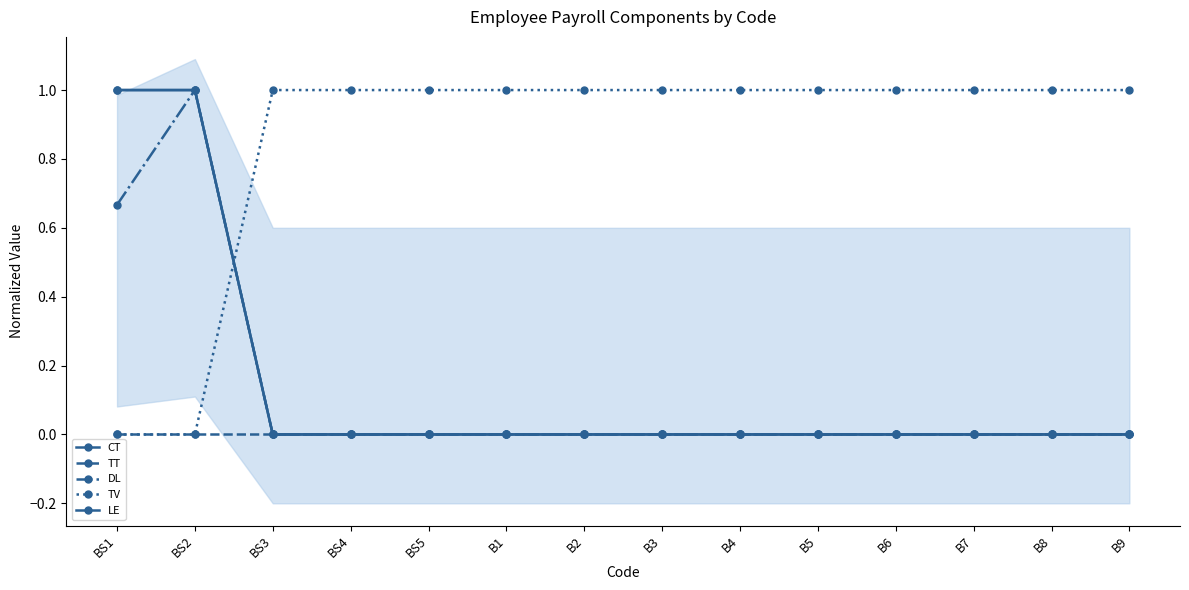

What is the difference between the CT values at BS2 and B5?

1.0